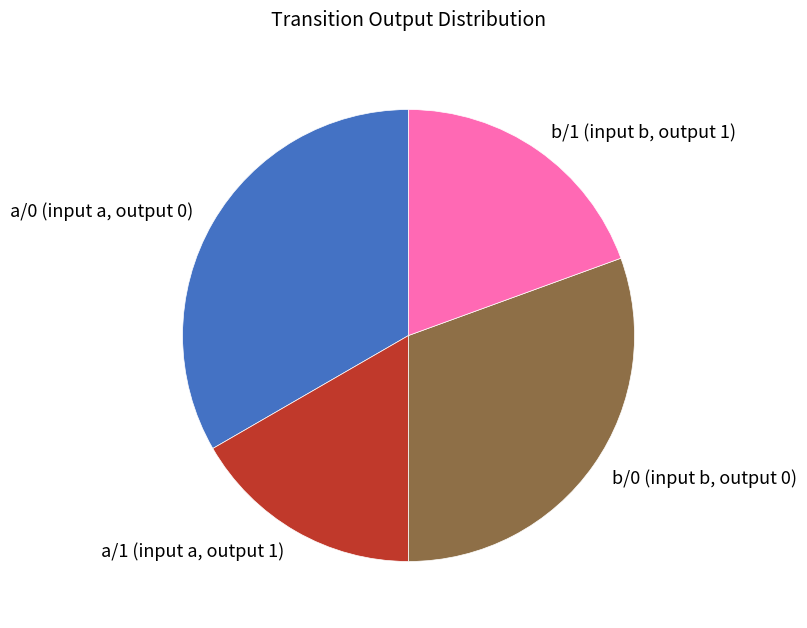

Count the number of slices in the pie.

4